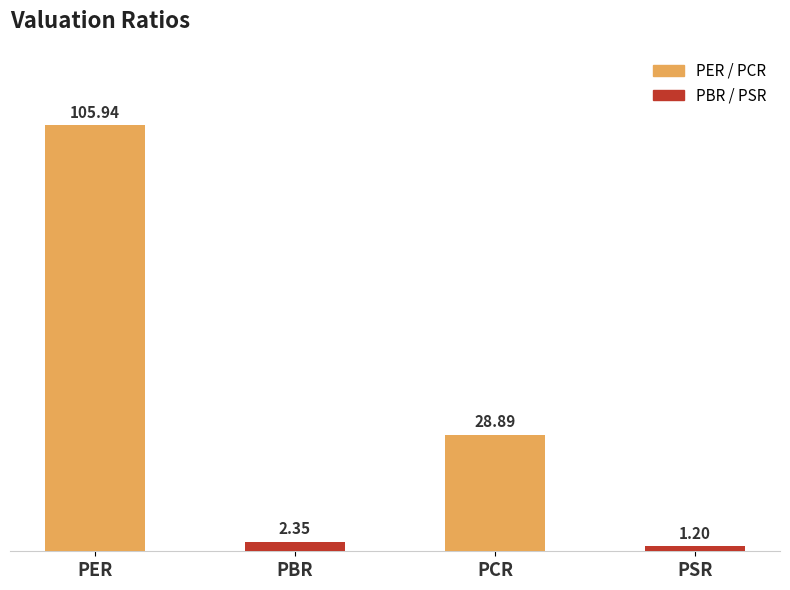

What is the average value?

34.6